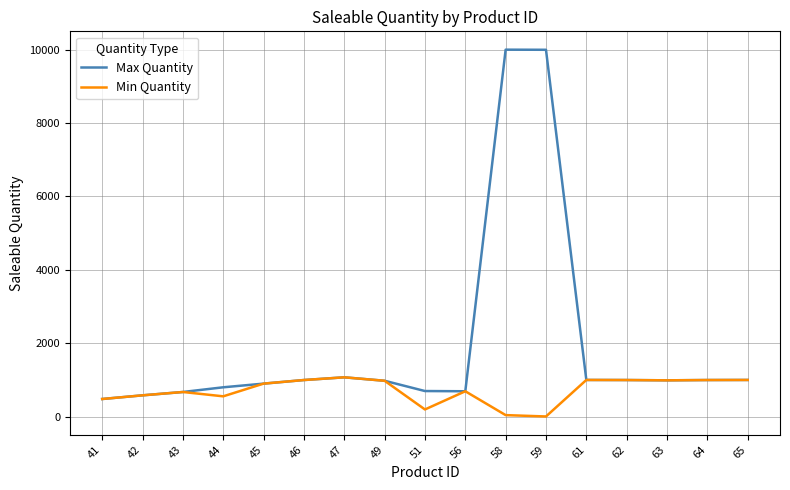

List the series in order of their overall mean, highest first.

Max Quantity, Min Quantity